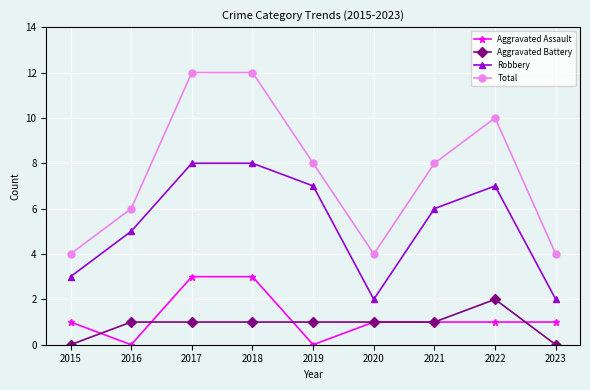

Which series has the largest range (max minus min)?

Total